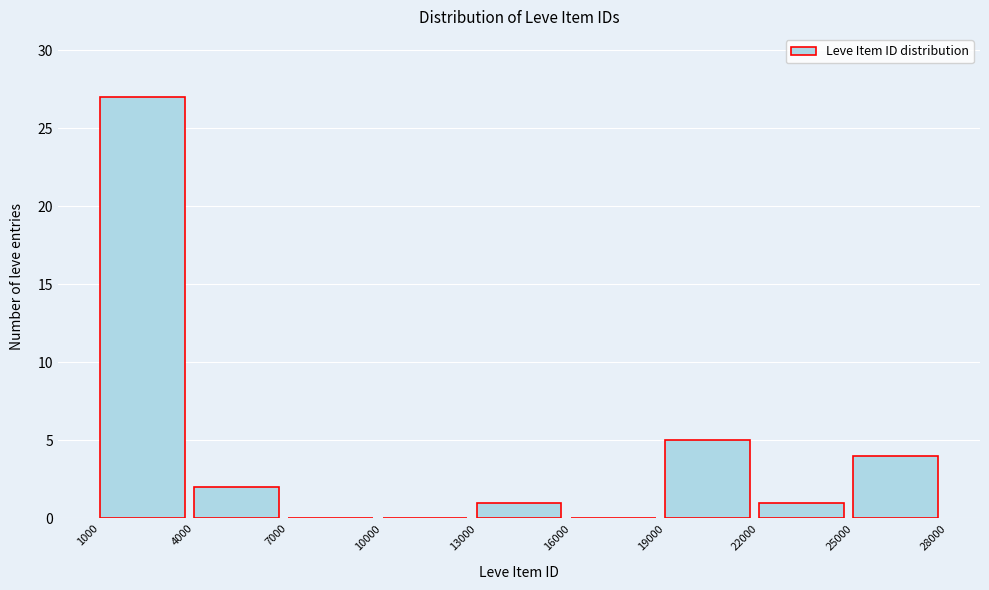

Which range on the x-axis has the tallest bar?

1000 to 4000